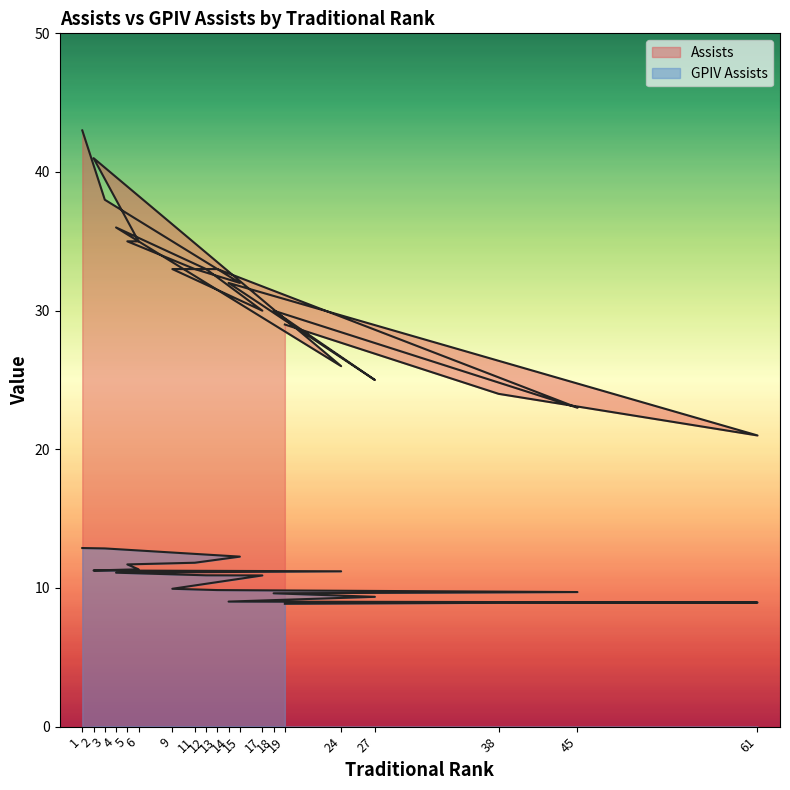

The value of Assists at 18 is 30.0. True or false?

True